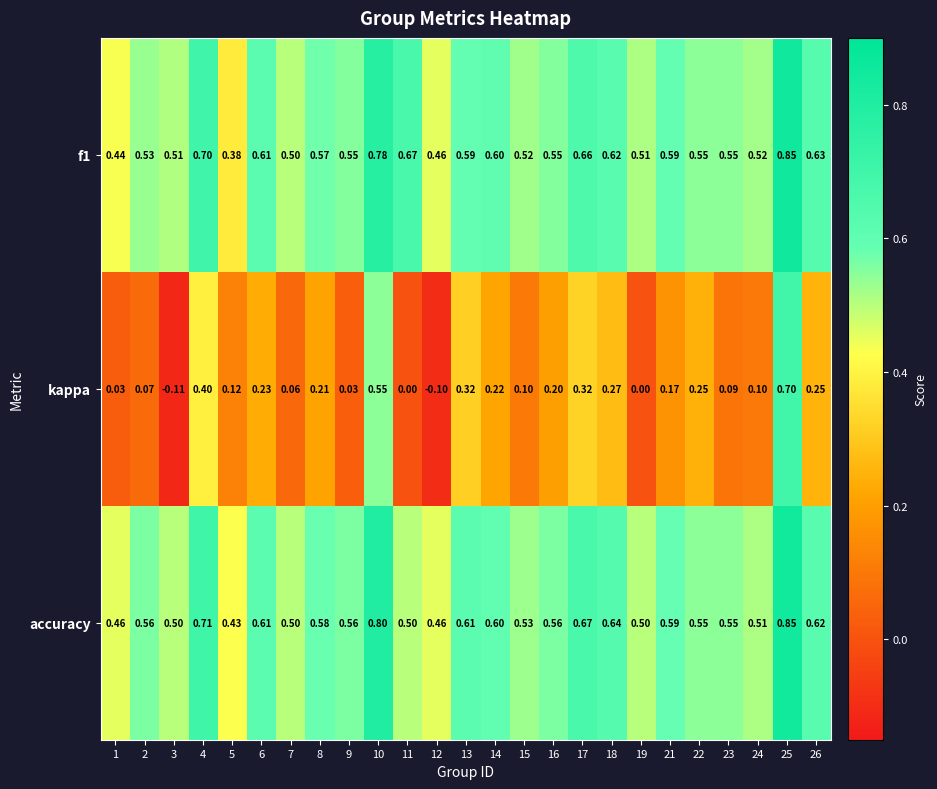

Which series has the largest range (max minus min)?

kappa